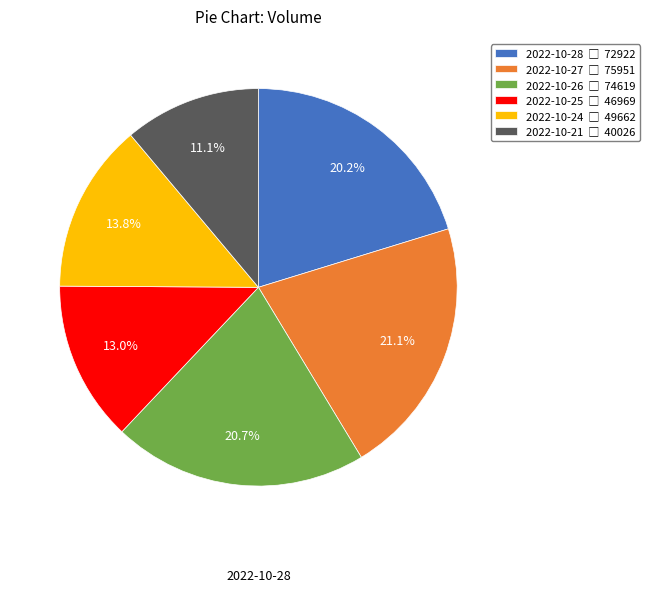

Does any single category account for the majority?

No